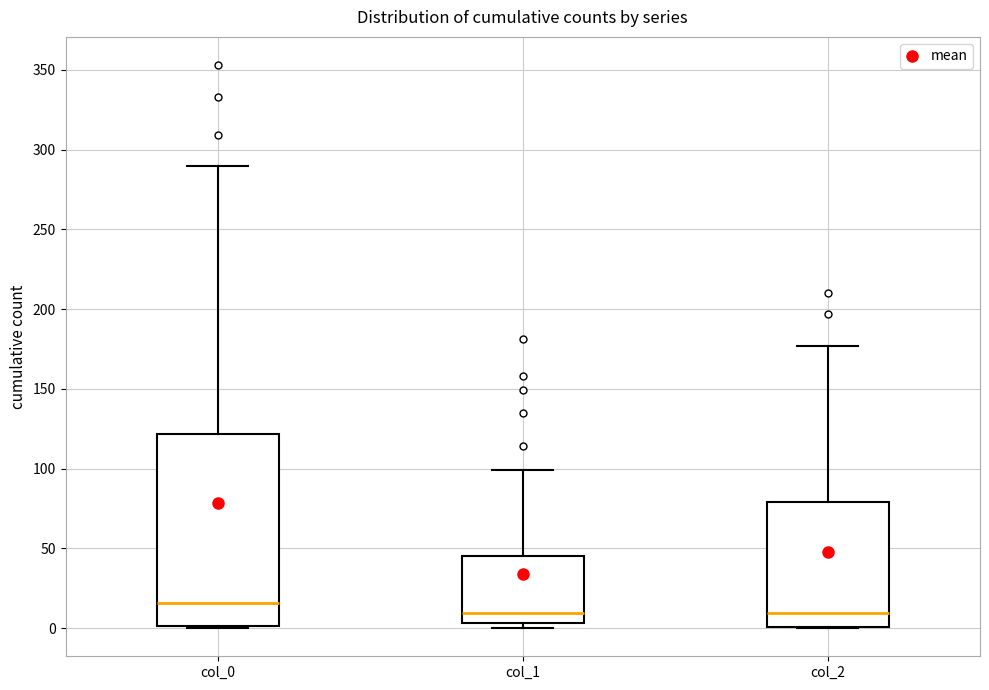

Comparing the boxes themselves (not the whiskers), which one is the tallest?

col_0